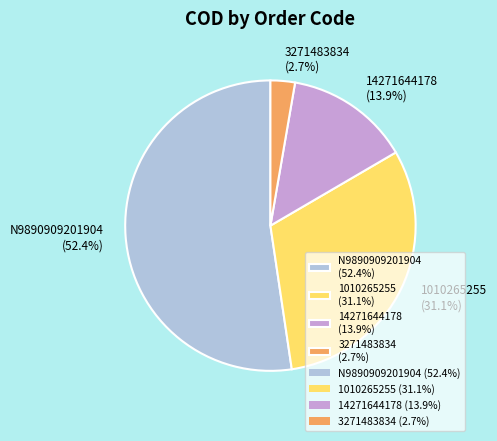

Is the sum of 14271644178 (13.9%) and N9890909201904 (52.4%) greater than half?

Yes